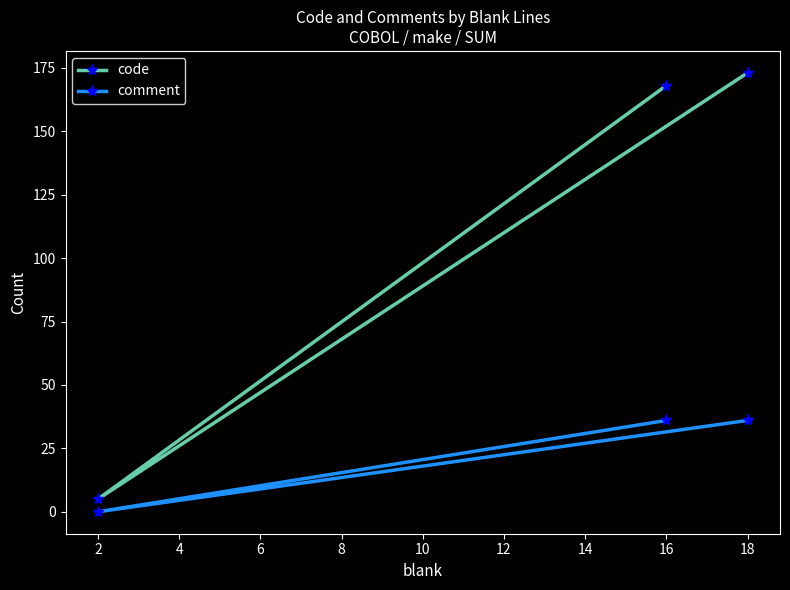

What is the sum of all comment values?

72